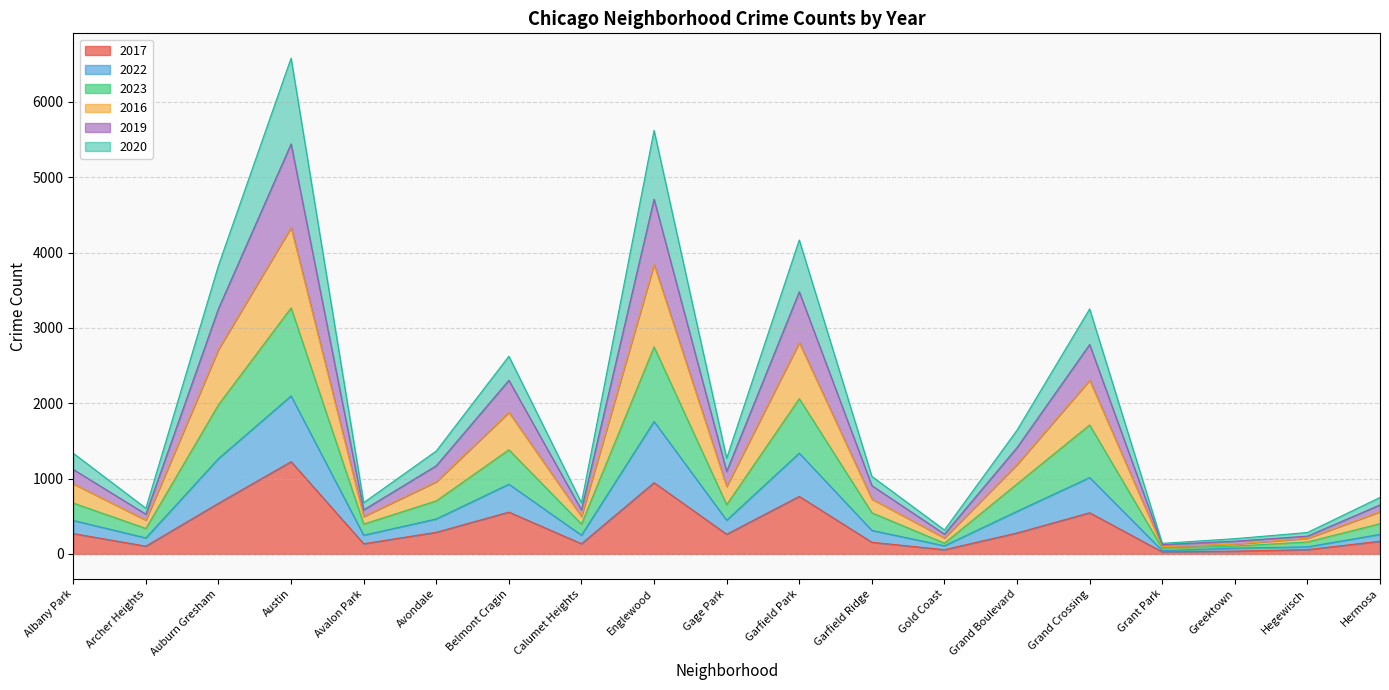

In 2019, how many points are lower than both neighbors (excluding endpoints)?

6